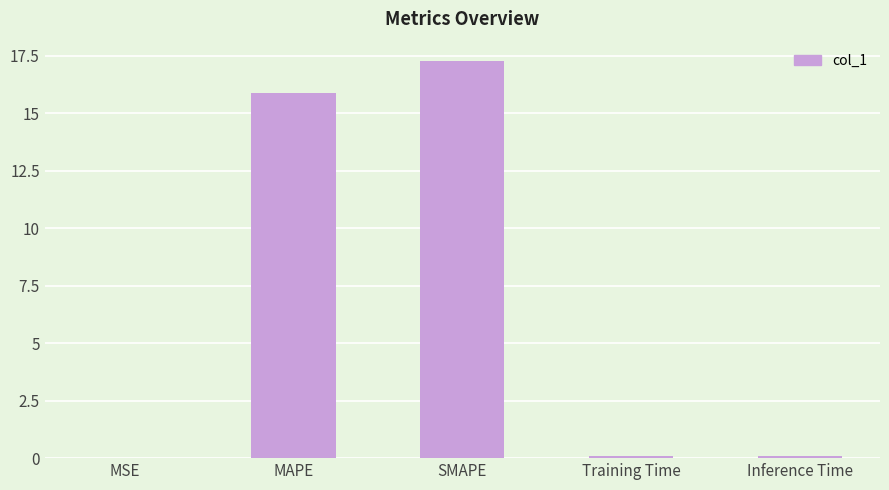

What is the greatest value displayed?

17.3